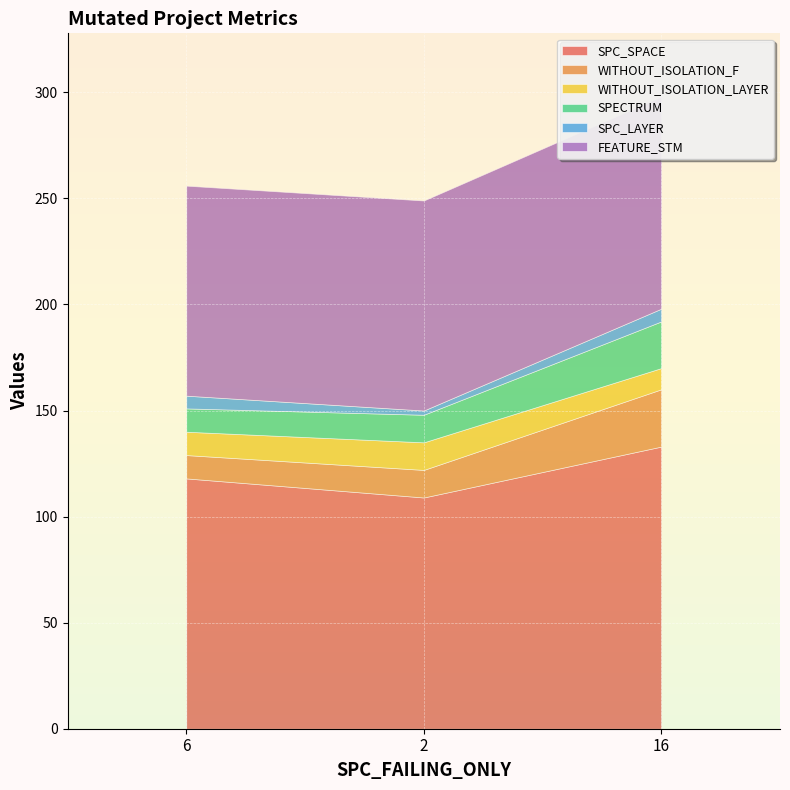

Is it true that SPECTRUM equals 18 at 6?

False